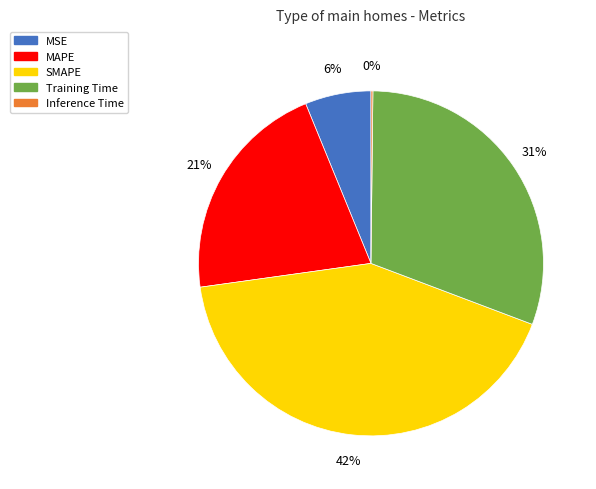

Do Training Time and MAPE together represent more than half of the pie?

Yes